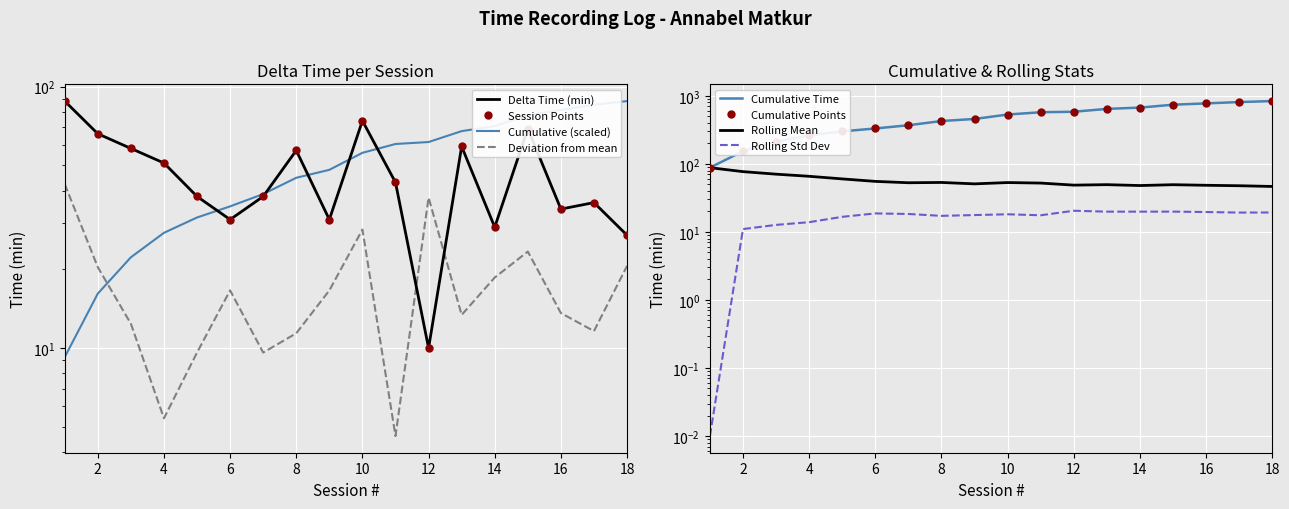

How many data points are less than 43?

9